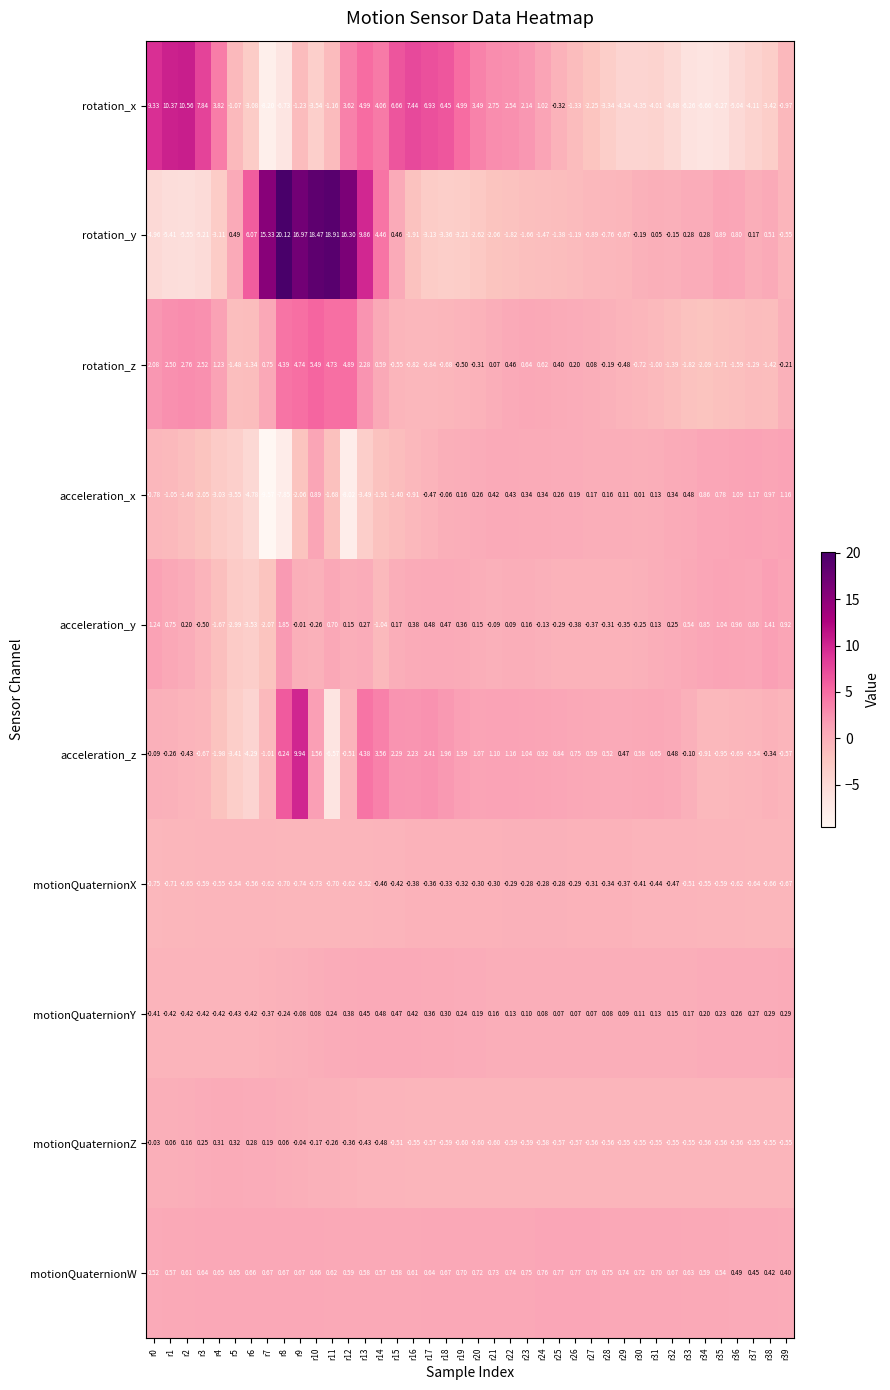

Rank the series at r10 from lowest to highest value.

rotation_x, motionQuaternionX, acceleration_y, motionQuaternionZ, motionQuaternionY, motionQuaternionW, acceleration_x, acceleration_z, rotation_z, rotation_y